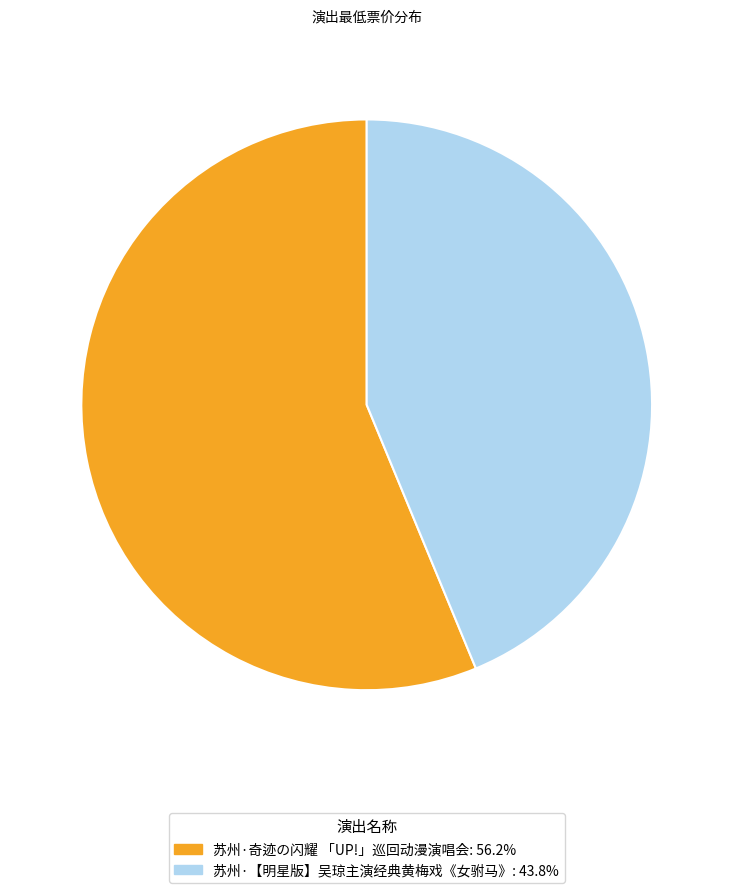

How many slices are in this pie chart?

2